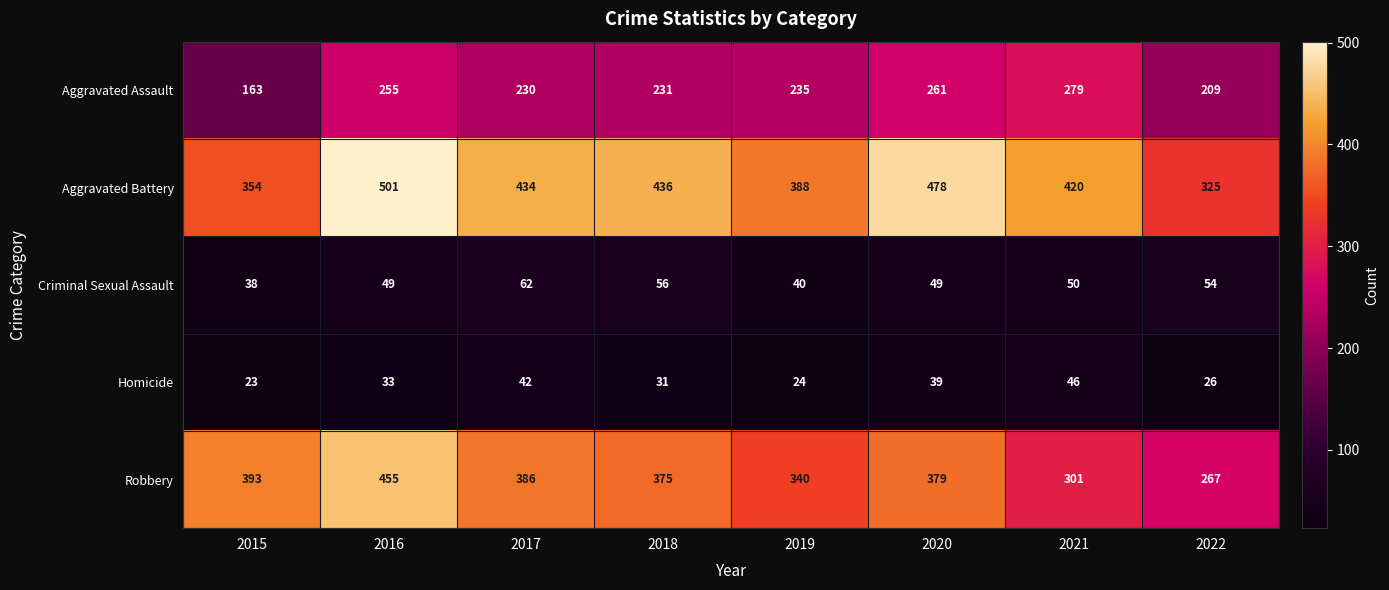

Which series has the widest spread of values?

Robbery